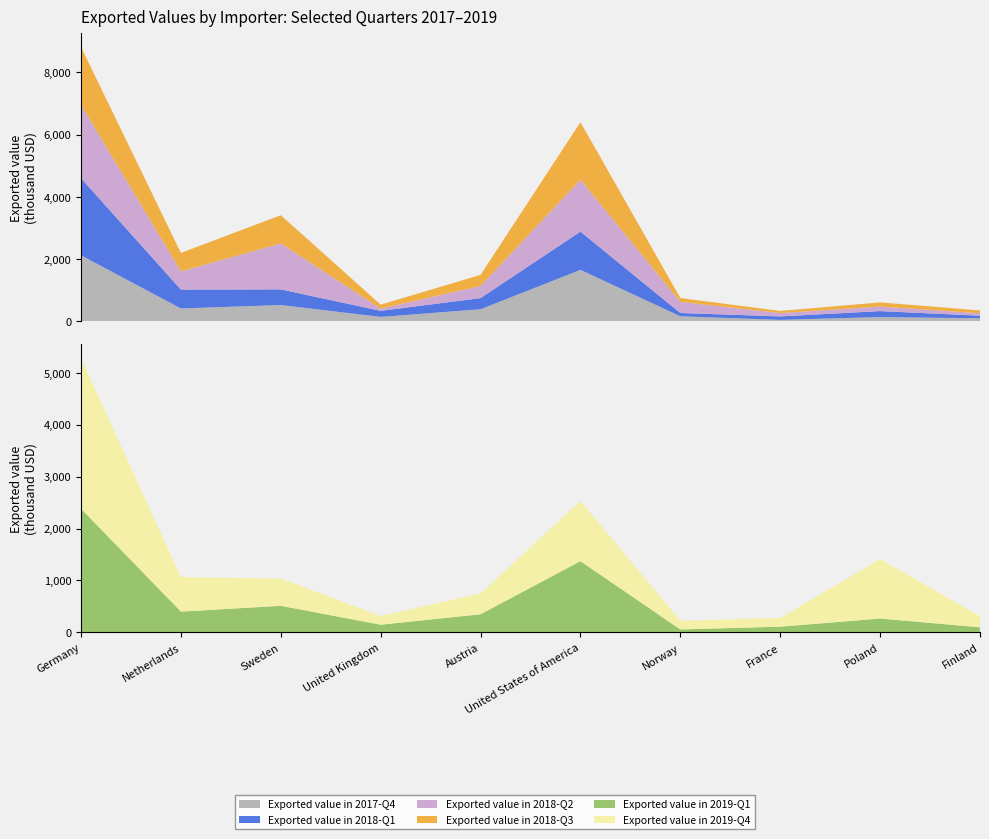

Reading left to right, list all the values displayed in this chart.

Exported value in 2017-Q4: Germany=2120	Netherlands=414	Sweden=524	United Kingdom=142	Austria=388	United States of America=1654	Norway=163	France=47	Poland=137	Finland=98
Exported value in 2018-Q1: Germany=2477	Netherlands=607	Sweden=503	United Kingdom=195	Austria=359	United States of America=1229	Norway=105	France=111	Poland=192	Finland=83
Exported value in 2018-Q2: Germany=2356	Netherlands=585	Sweden=1476	United Kingdom=73	Austria=389	United States of America=1668	Norway=355	France=108	Poland=145	Finland=79
Exported value in 2018-Q3: Germany=1860	Netherlands=592	Sweden=907	United Kingdom=126	Austria=357	United States of America=1849	Norway=125	France=68	Poland=135	Finland=91
Exported value in 2019-Q1: Germany=2382	Netherlands=400	Sweden=512	United Kingdom=148	Austria=349	United States of America=1372	Norway=57	France=110	Poland=267	Finland=98
Exported value in 2019-Q4: Germany=2899	Netherlands=664	Sweden=526	United Kingdom=166	Austria=403	United States of America=1158	Norway=166	France=168	Poland=1145	Finland=212